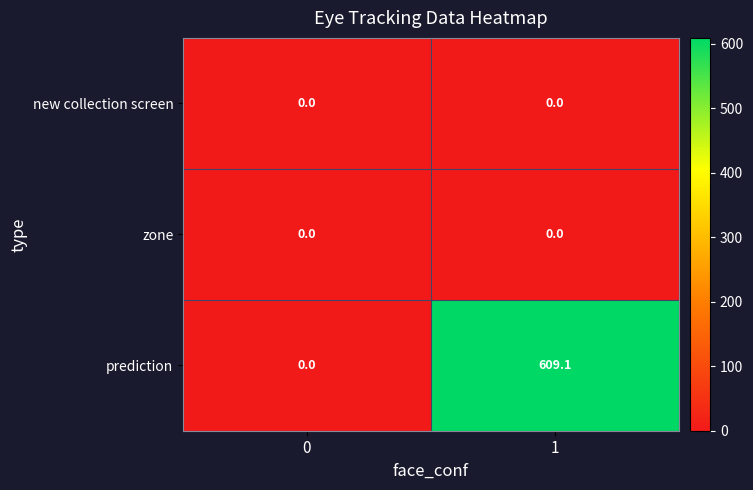

Rank the categories by prediction value from lowest to highest.

0, 1